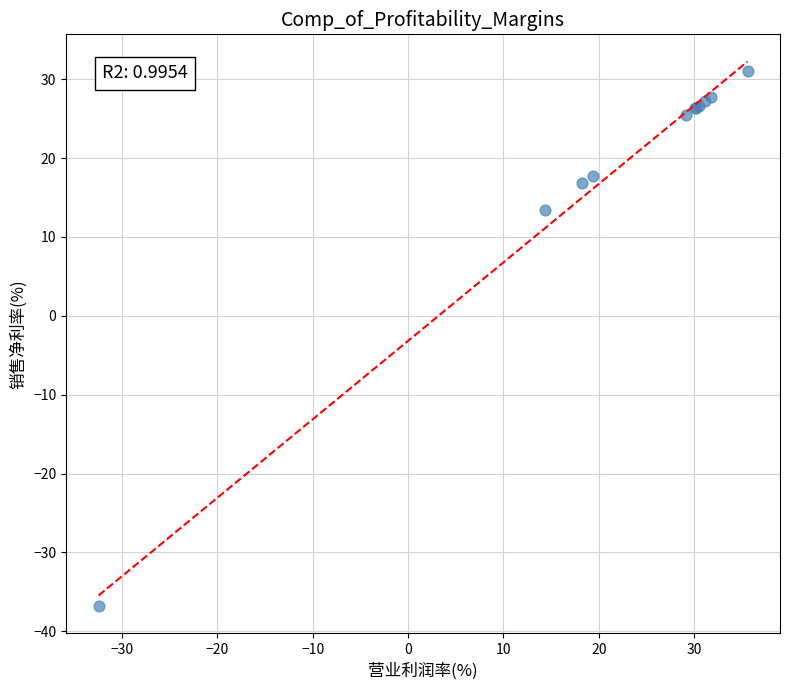

What Y value in the scatter plot is closest to -2?

13.4